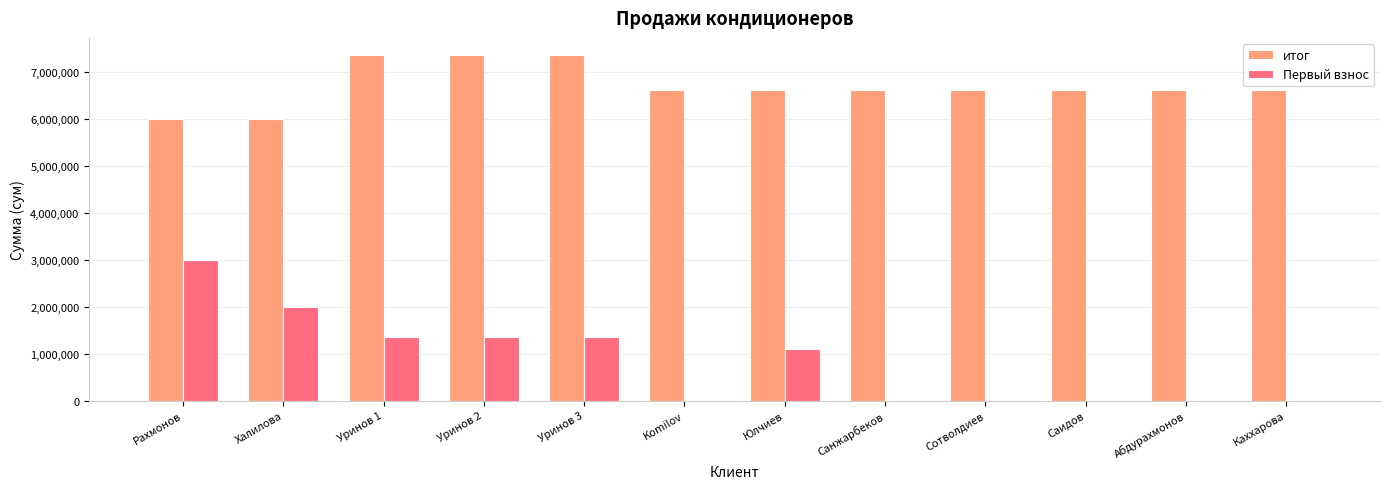

What is the average value of the Первый взнос series?

845833